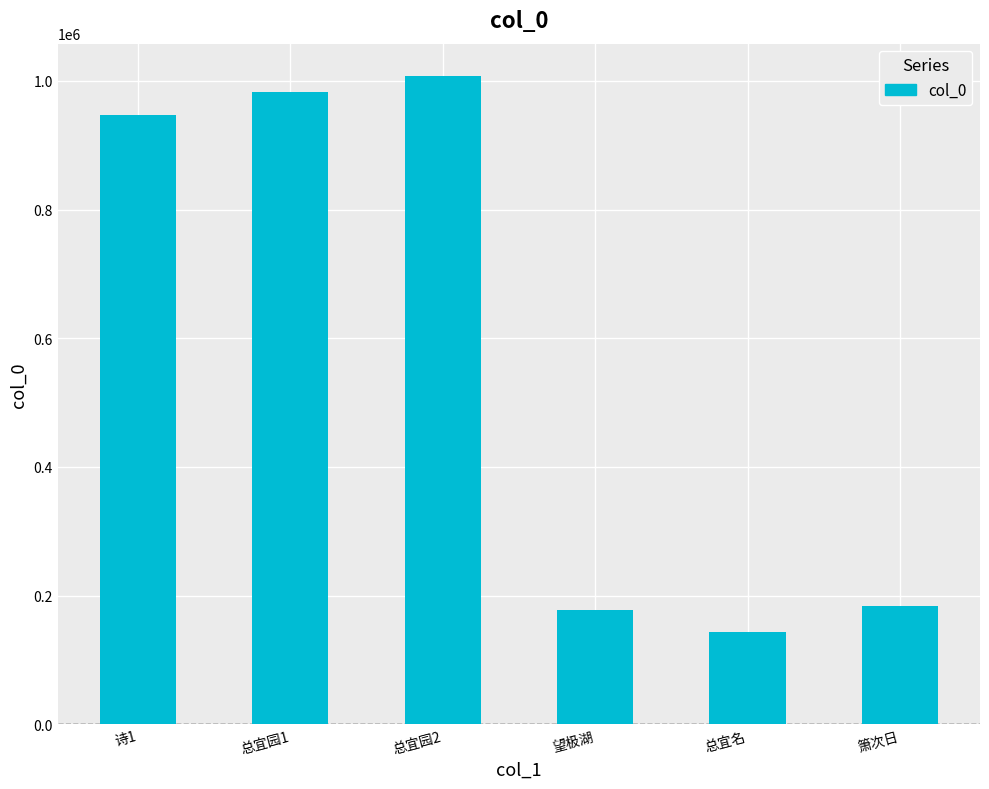

What is the approximate value at 望极湖, to the nearest 100?

177500